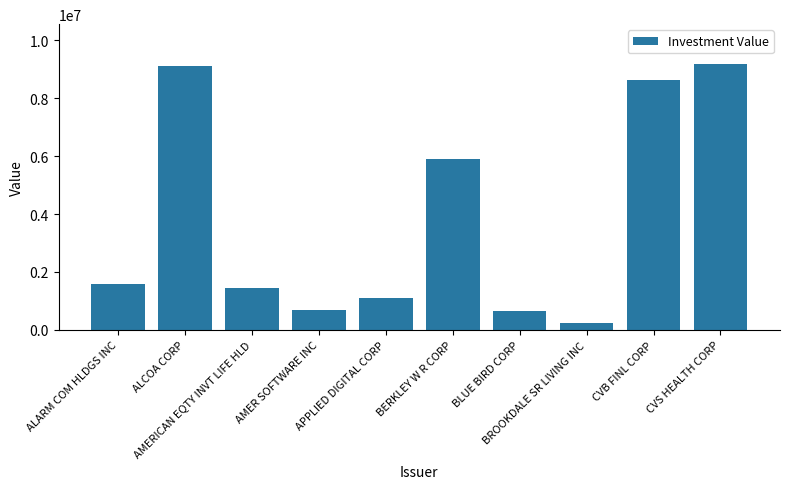

Does the chart contain stacked bars?

No